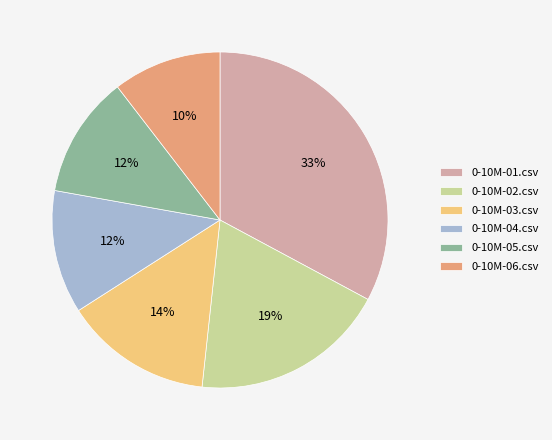

Is there any slice that represents more than half of the pie?

No